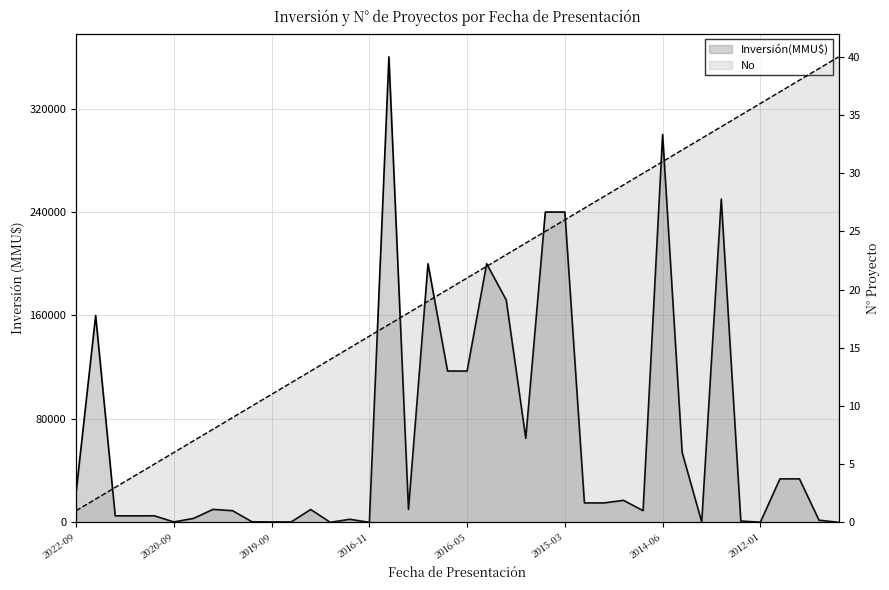

What is the difference between the No values at 2018-05 and 2014-06?

18